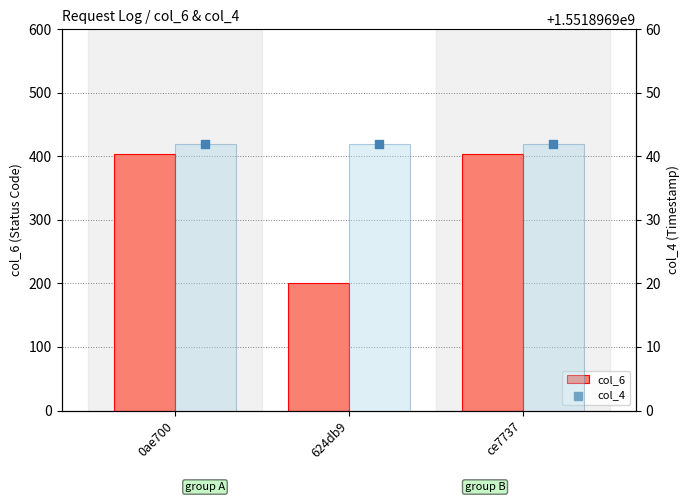

At how many categories does at least one series exceed 955150951?

3